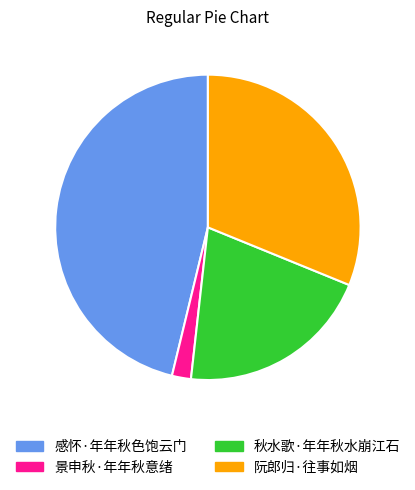

Is there a majority slice in this chart?

No